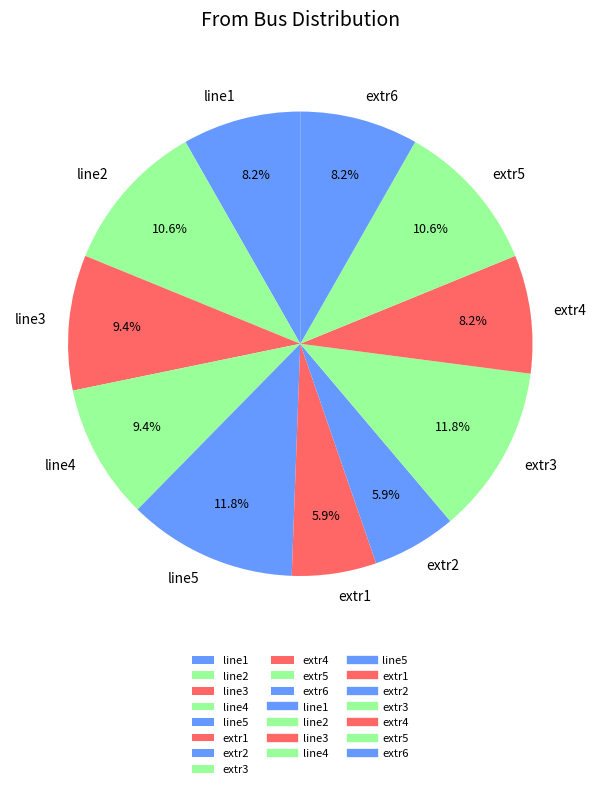

Do line3 and line4 together represent more than half of the pie?

No